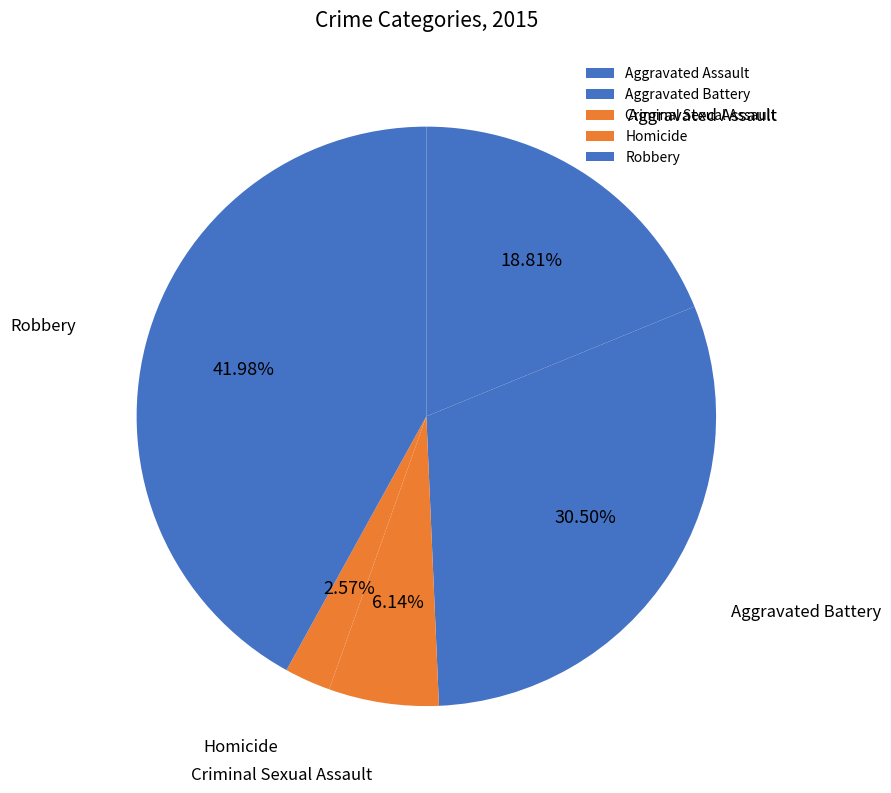

To the nearest percent, what is the average slice percentage?

20%